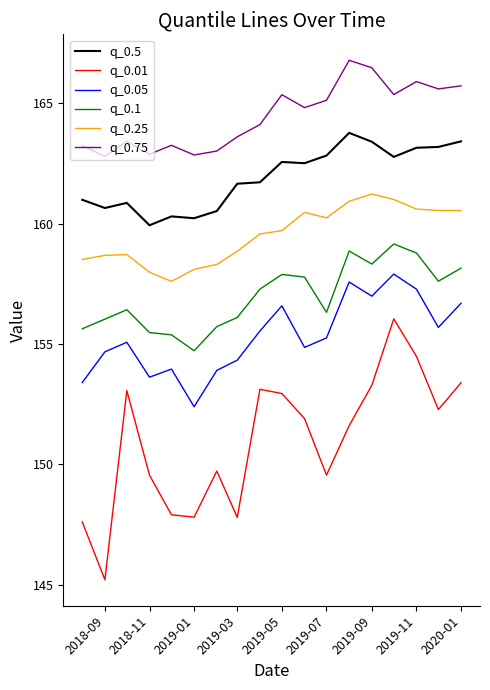

Which series has the largest range (max minus min)?

q_0.01